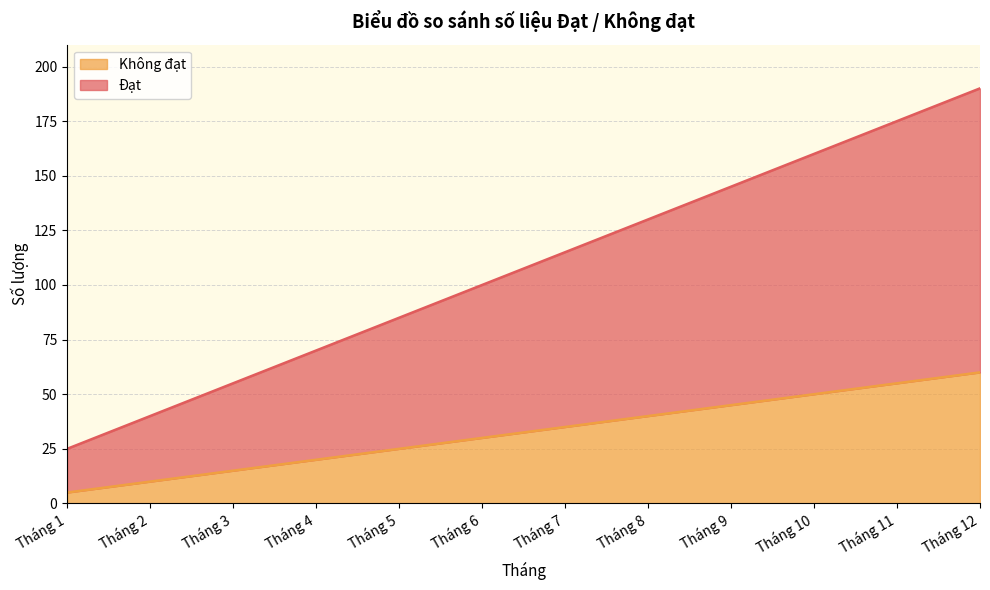

What are all the series names shown in the legend?

Không đạt, Đạt